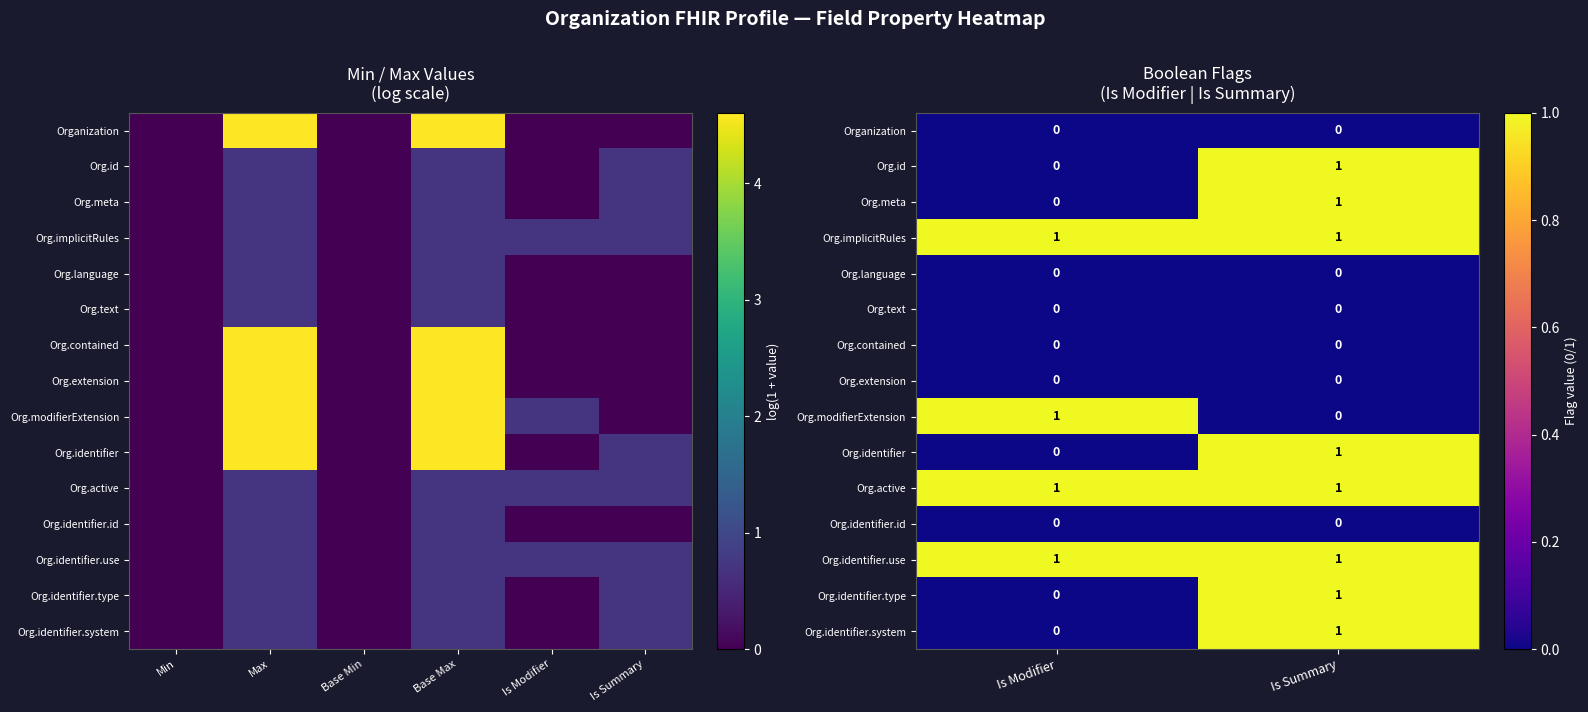

List the series in order of their peak value, highest first.

Org.id, Org.meta, Org.implicitRules, Org.modifierExtension, Org.identifier, Org.active, Org.identifier.use, Org.identifier.type, Org.identifier.system, Organization, Org.language, Org.text, Org.contained, Org.extension, Org.identifier.id